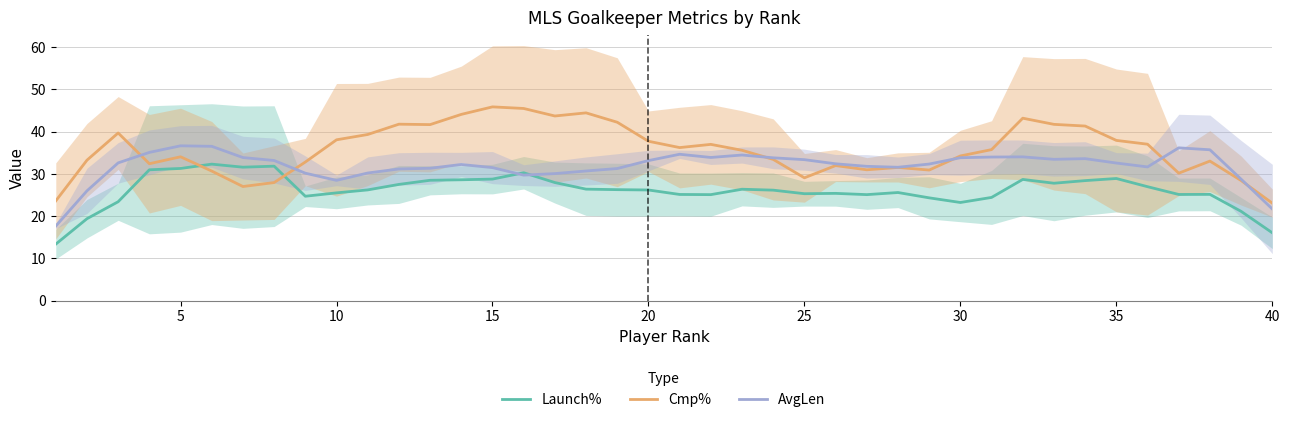

True or false: Launch% has a value of 28.9 at 35.

True